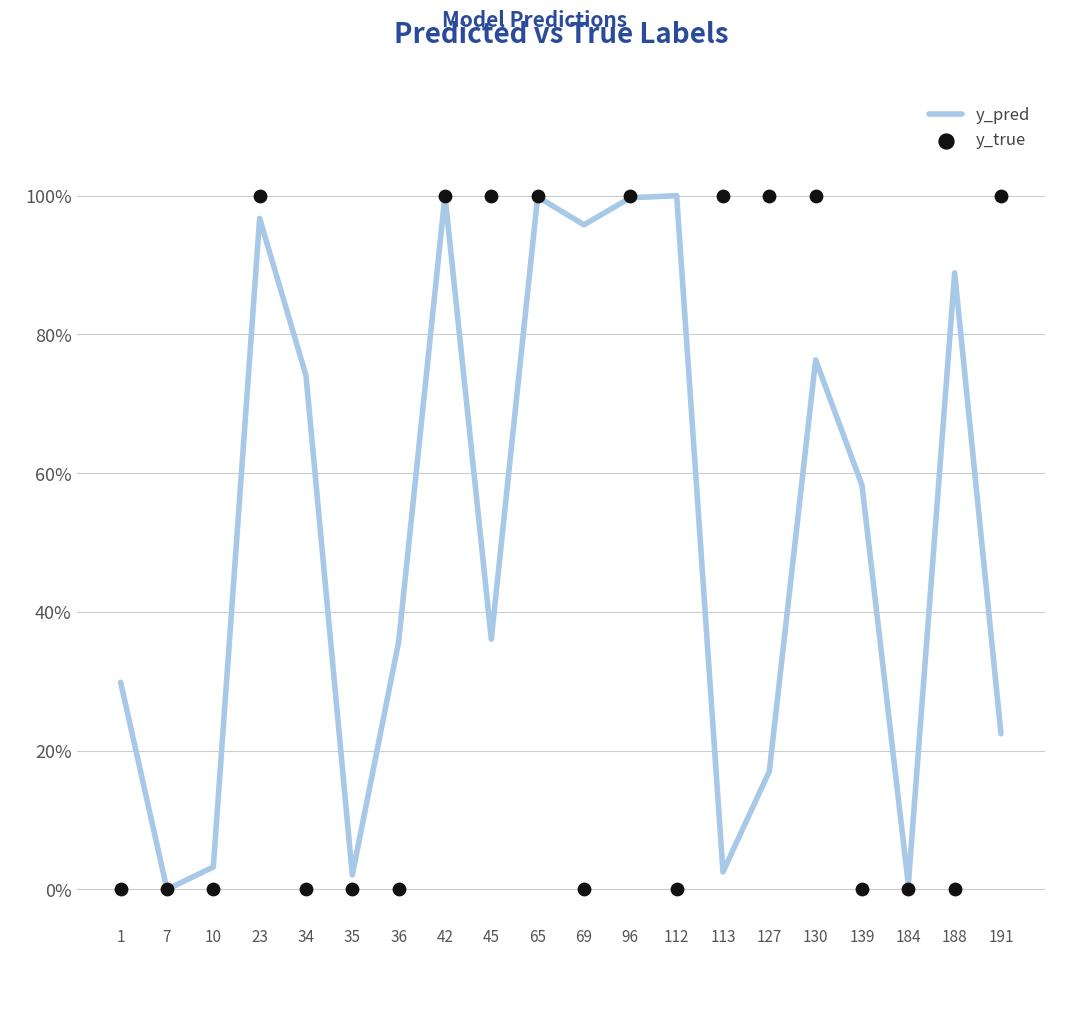

Which series contains the highest Y value?

y_true